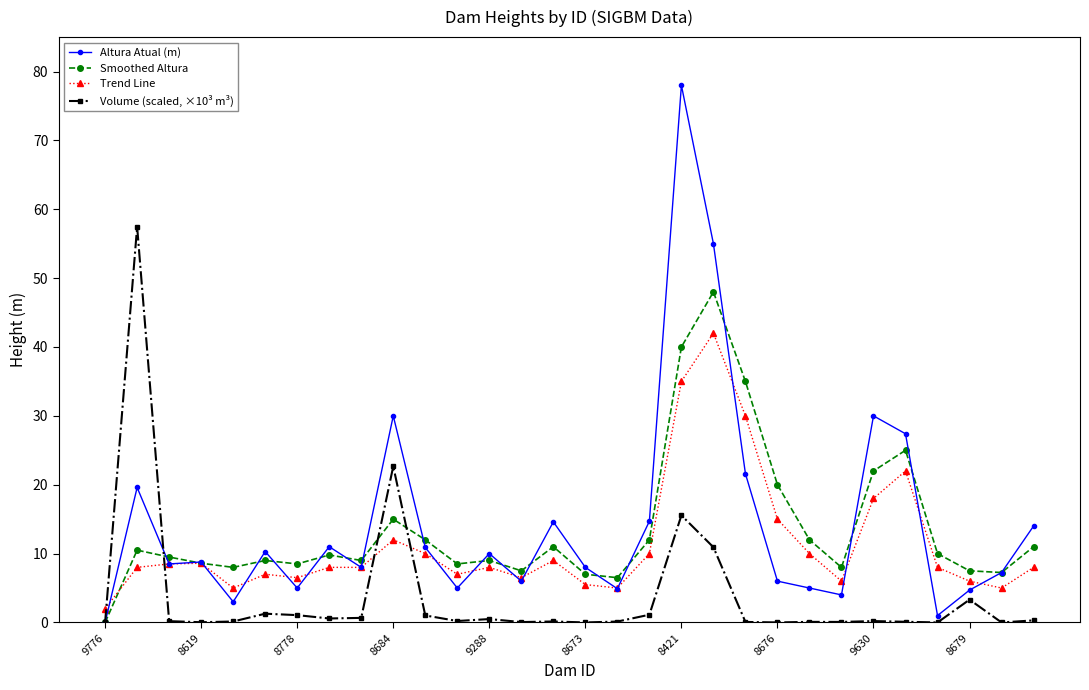

List the series in order of their peak value, lowest first.

Trend Line, Smoothed Altura, Volume (scaled, ×10³ m³), Altura Atual (m)